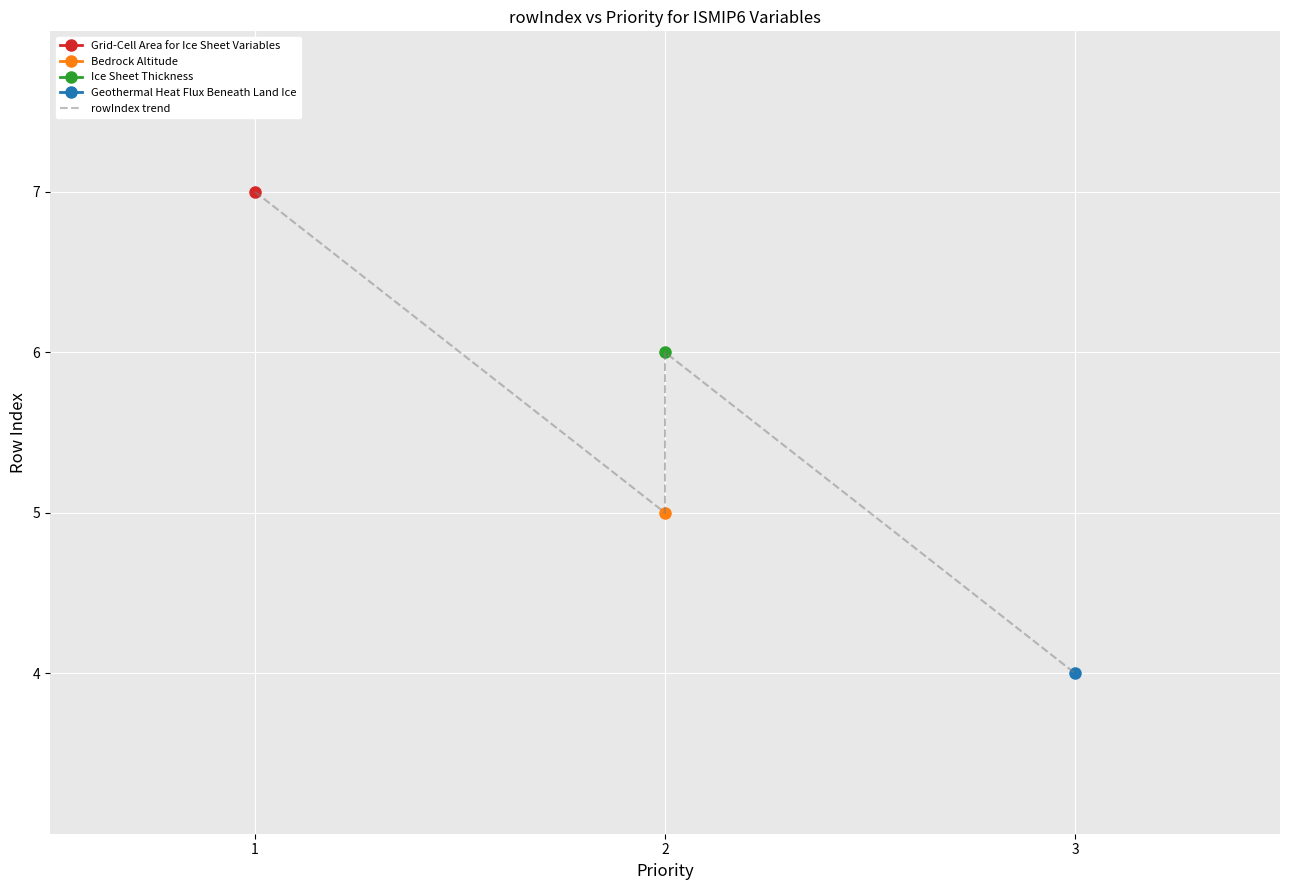

What is the difference between the second highest and second lowest values?

1